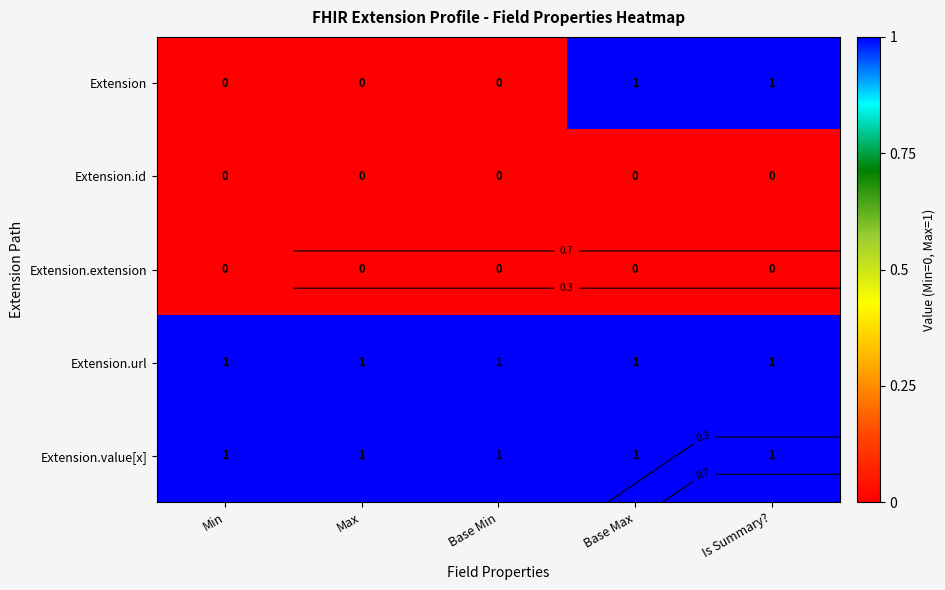

At which label does Extension.value[x] reach its peak?

Min